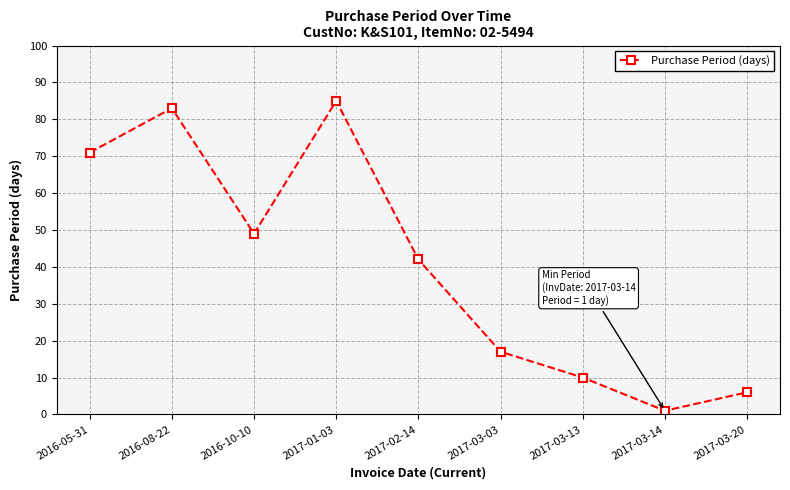

What is the ratio of the value at 2017-01-03 to the value at 2016-10-10?

1.7